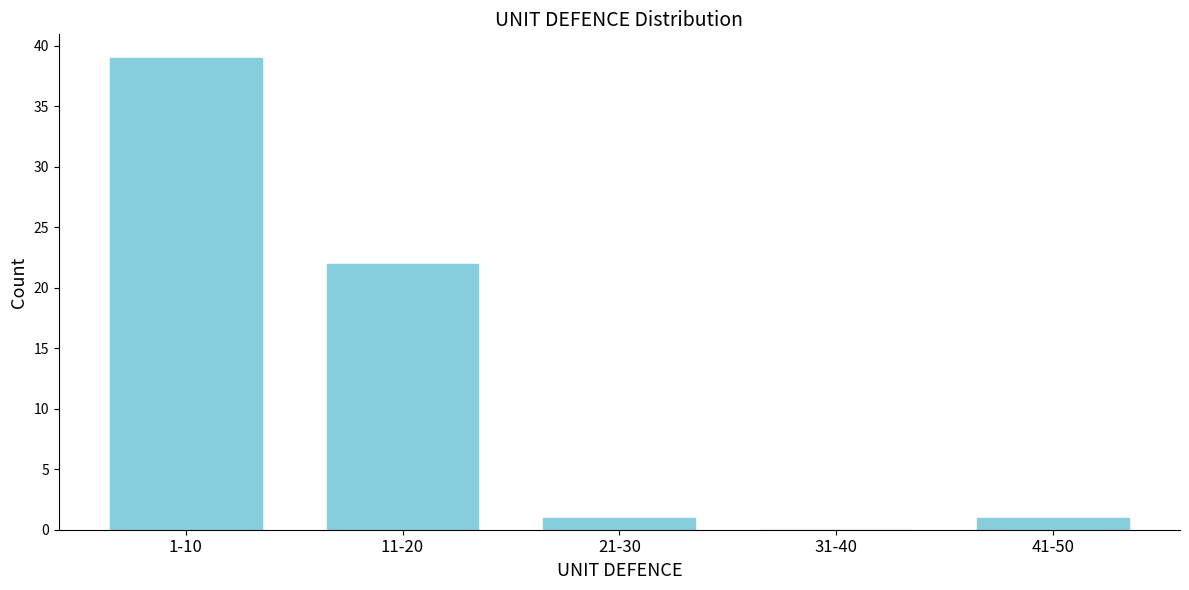

Reading left to right, list all the values displayed in this chart.

1-10=39	11-20=22	21-30=1	31-40=0	41-50=1